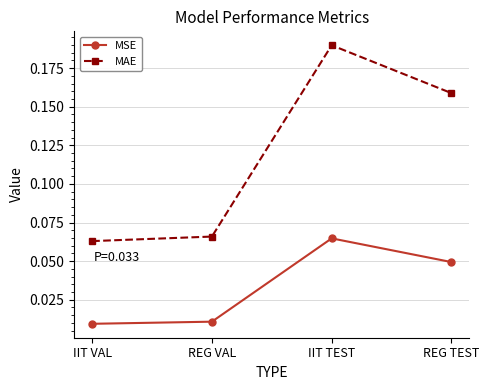

True or false: MSE has a value of 0.1 at REG TEST.

False